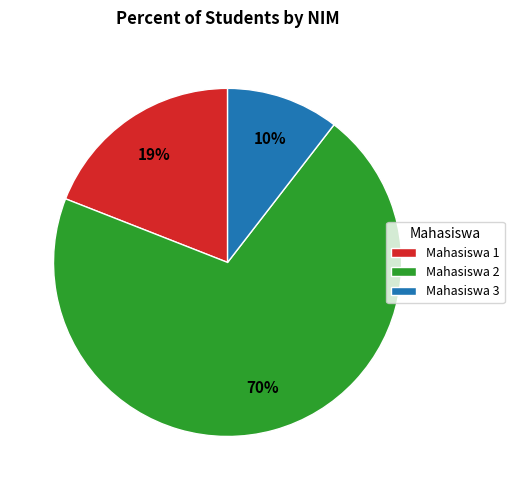

To the nearest percent, what portion does Mahasiswa 1 represent?

19%